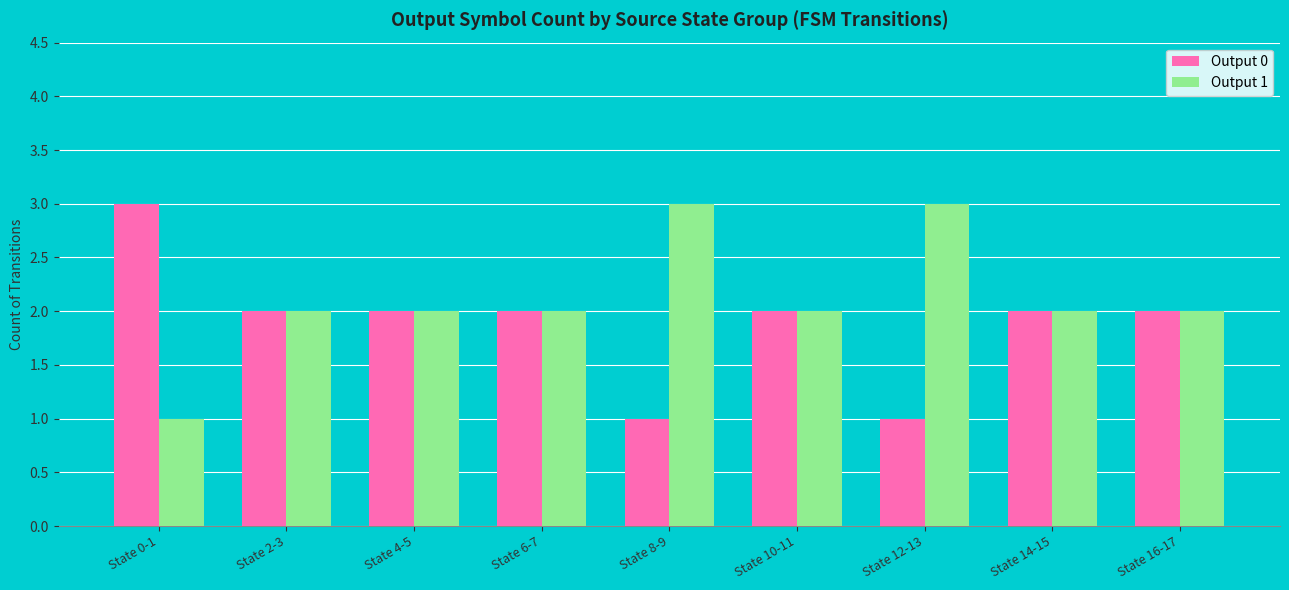

How many bars are there in each group?

2